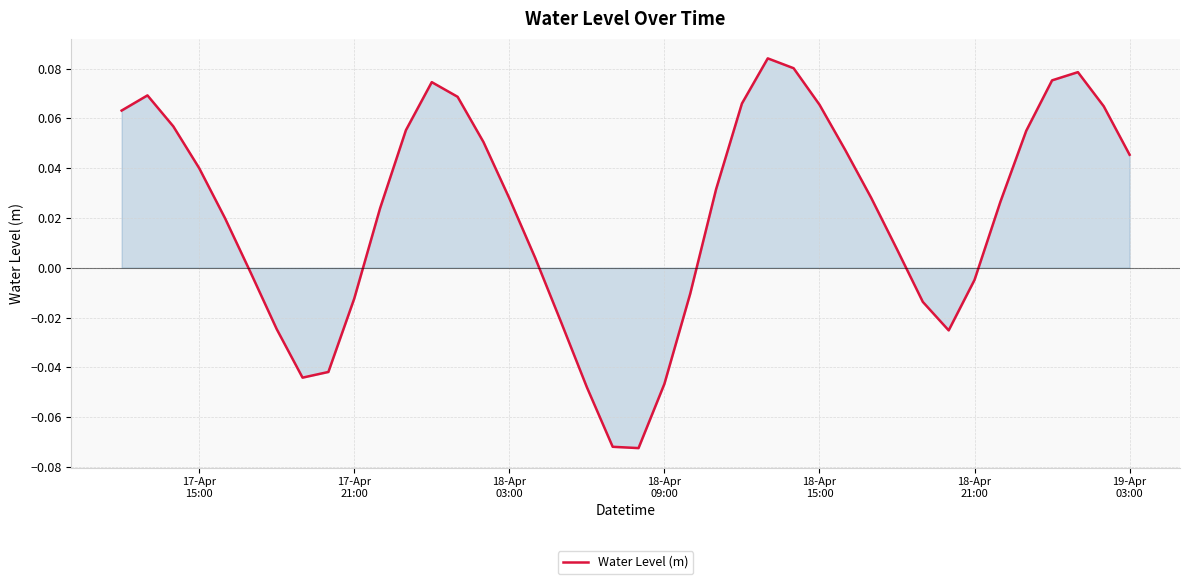

How many points are lower than both their immediate neighbors (excluding endpoints)?

3